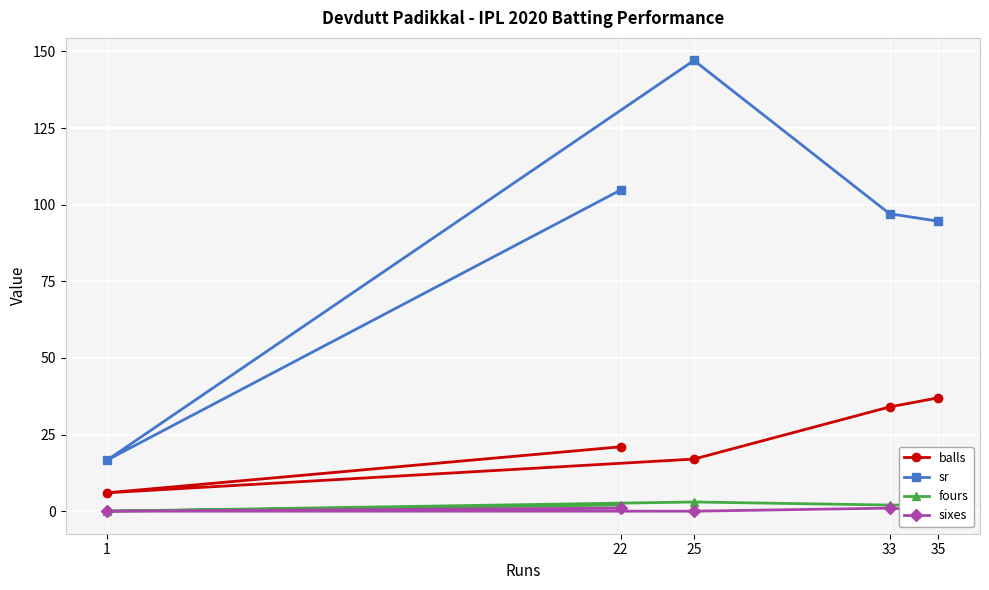

At how many categories does at least one series exceed 115?

1